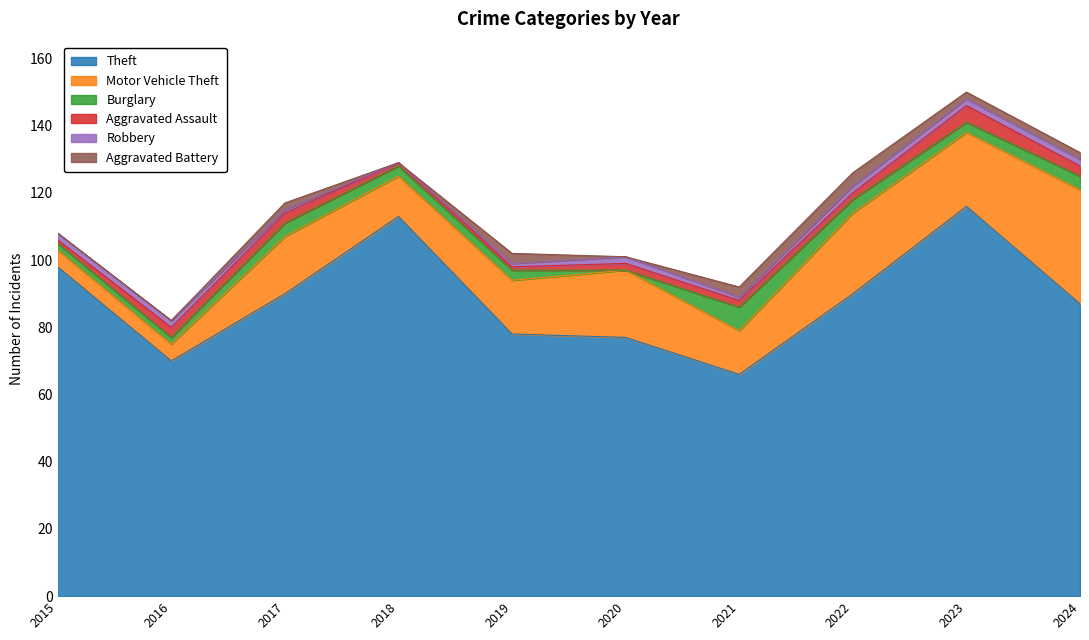

True or false: Aggravated Assault has more than 2 points higher than both neighbors.

False